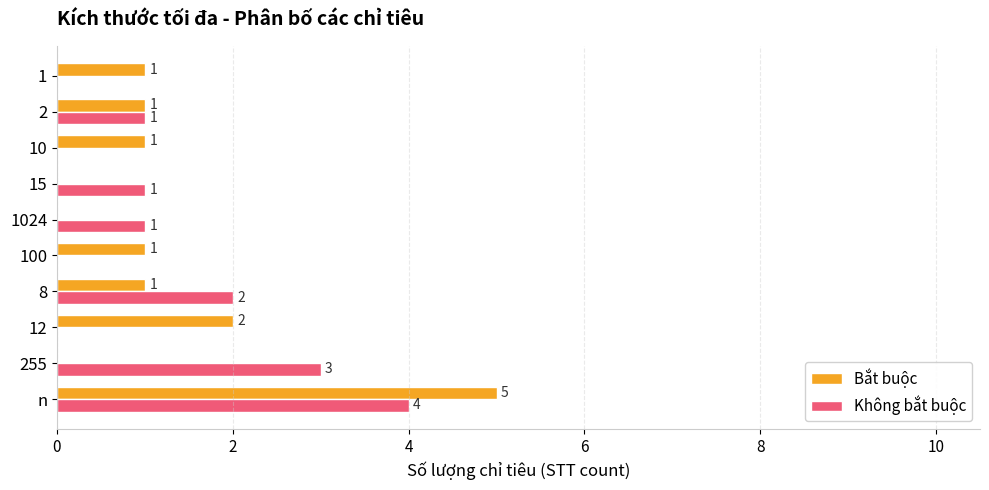

What is the greatest value displayed?

5